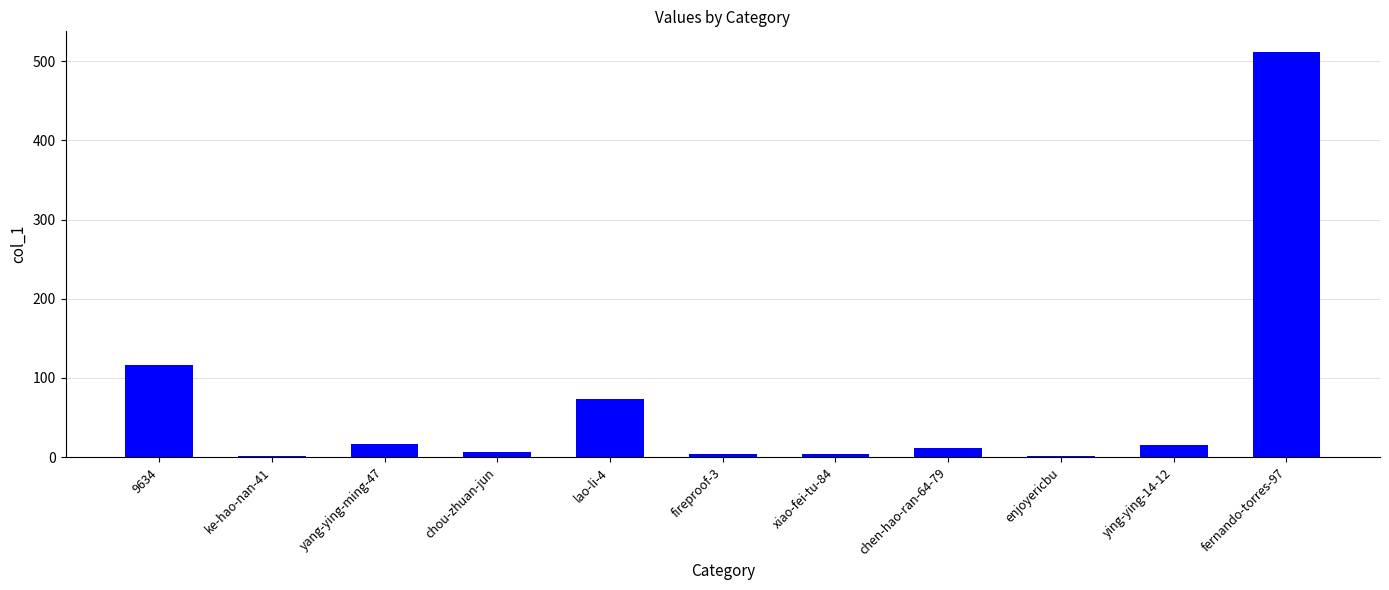

What value does the data have at enjoyericbu?

2